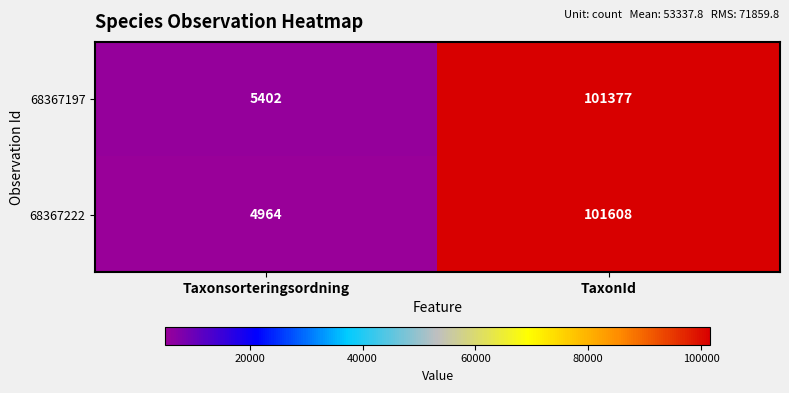

True or false: 68367222 has a value of 101608 at TaxonId.

True